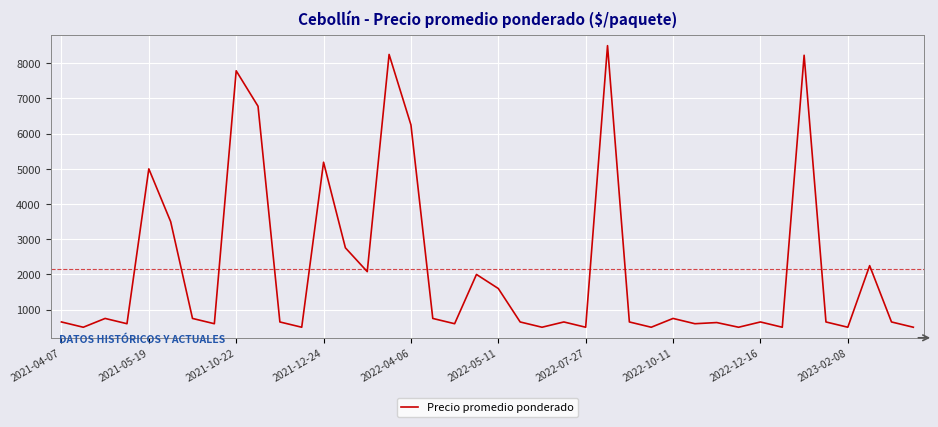

What is the minimum value shown in the chart?

500